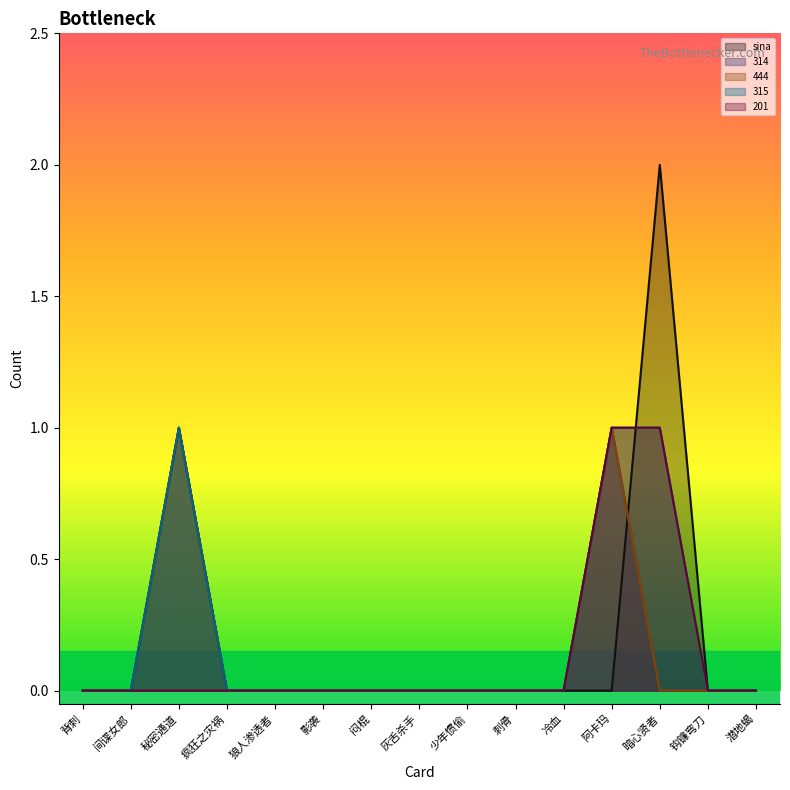

Does the chart display data point markers on the line(s)?

No